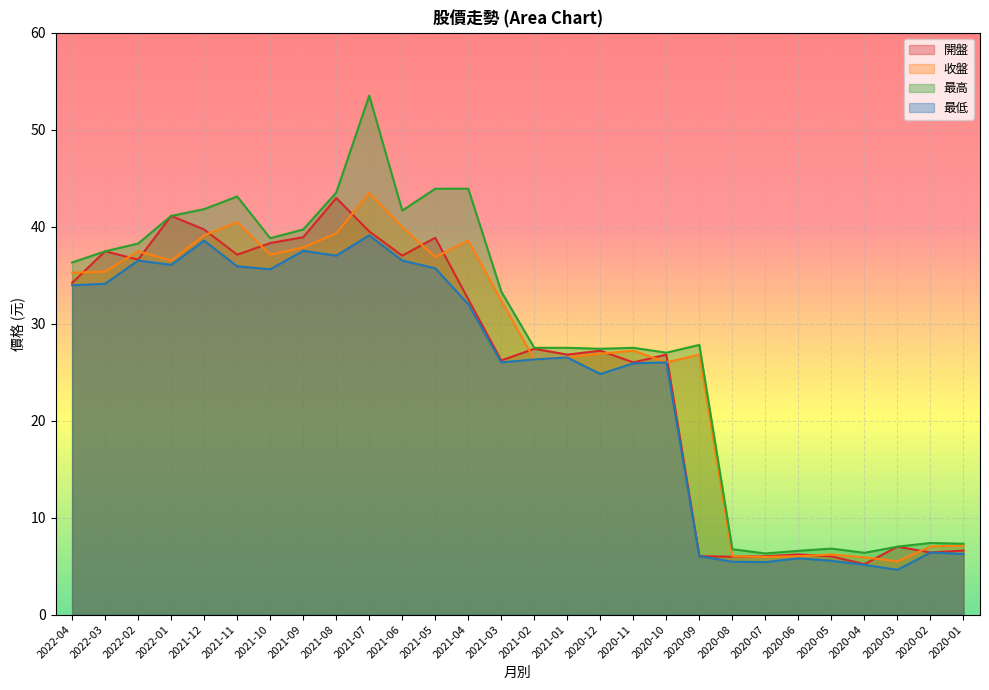

Rank the series at 2020-01 from lowest to highest value.

最低, 開盤, 收盤, 最高